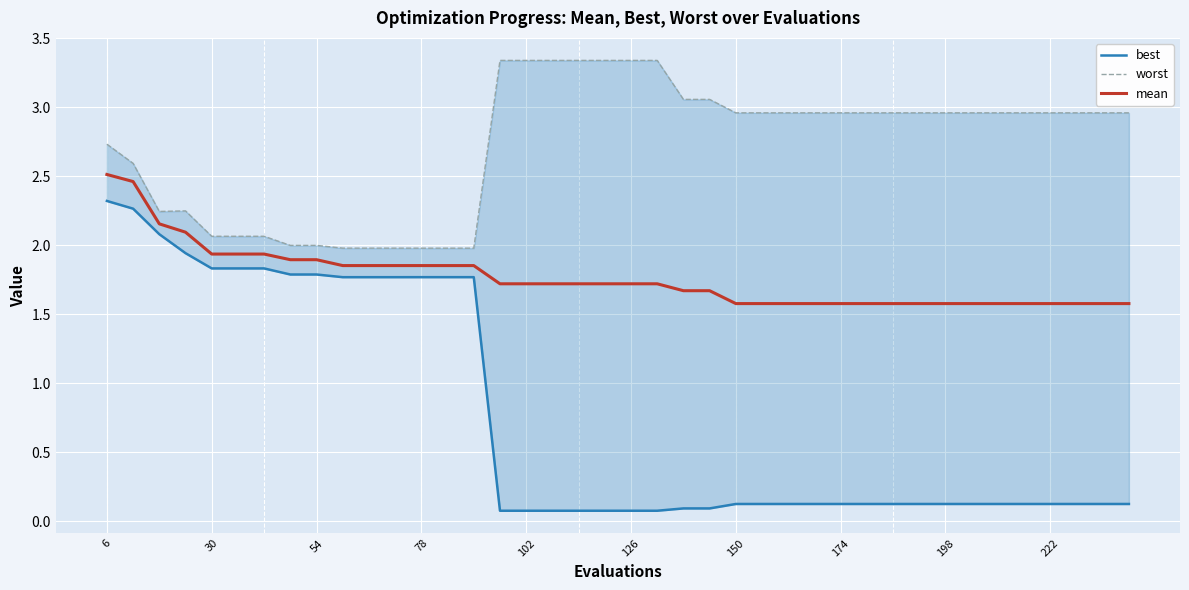

Is this an area chart (filled region under the line)?

No